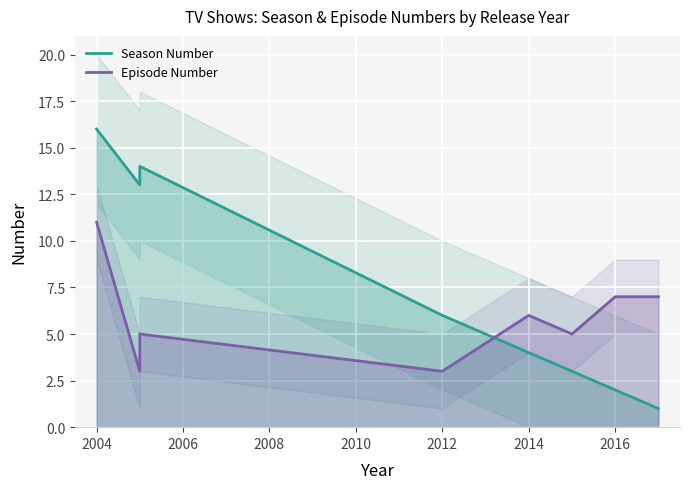

Between 2014 and 2016, which series saw the biggest shift?

Season Number